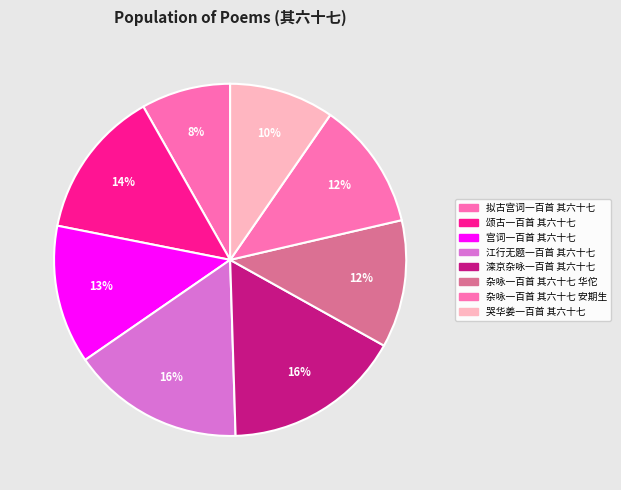

To the nearest percent, what is the combined percentage of 杂咏一百首 其六十七 安期生 and 哭华姜一百首 其六十七?

21%